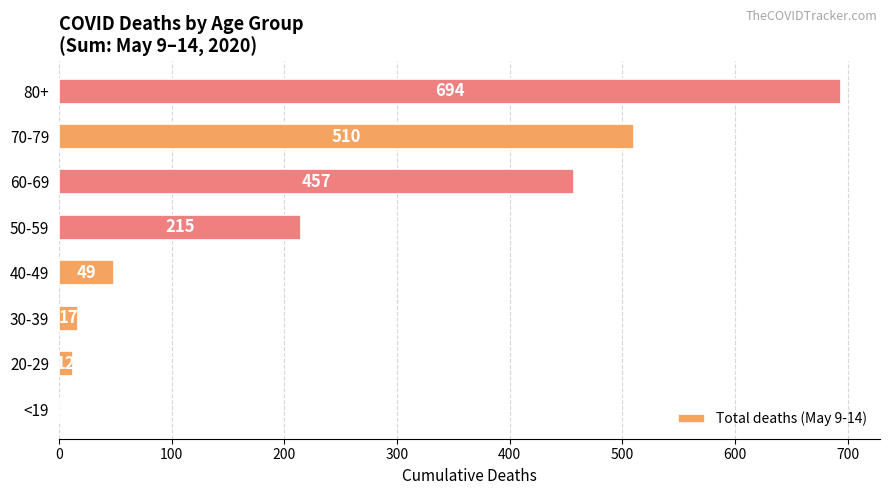

Are the bars horizontal?

Yes